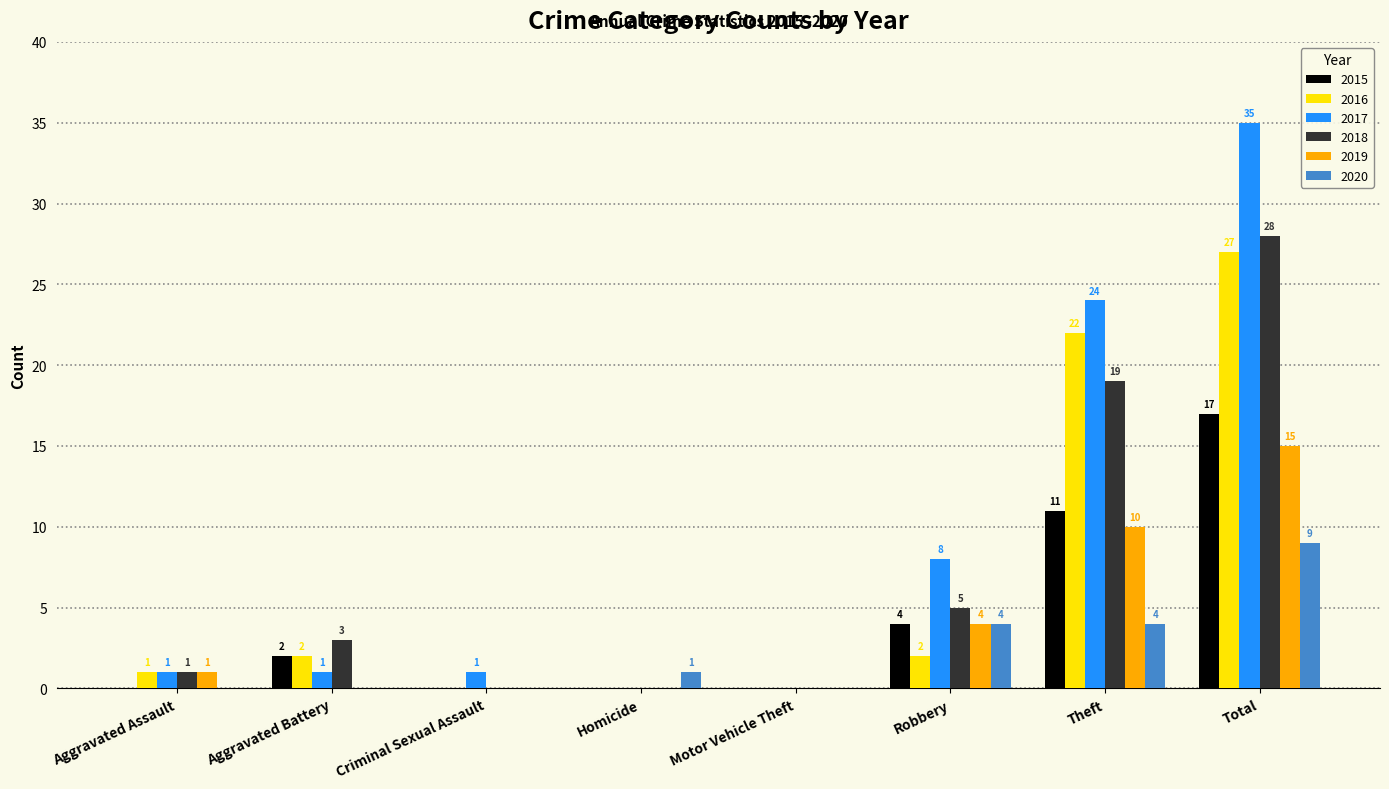

Which series changed the most between Criminal Sexual Assault and Total?

2017